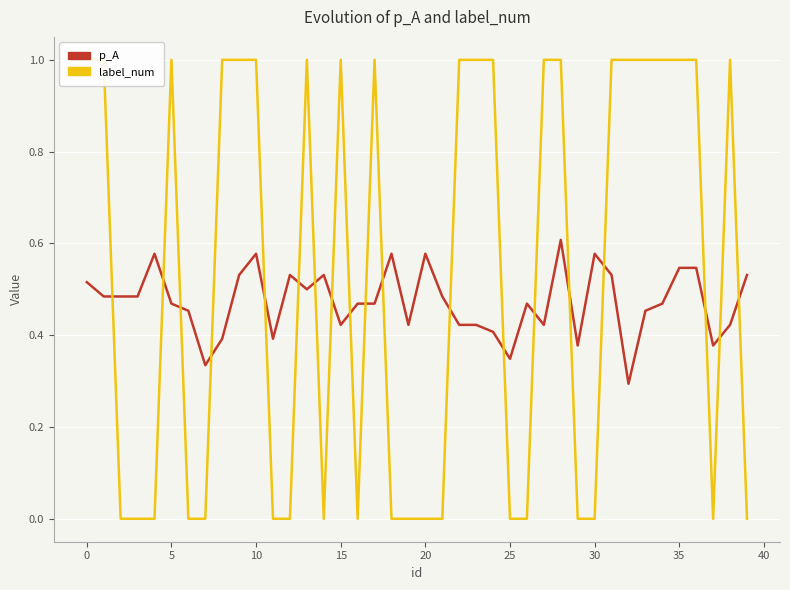

The value of label_num at 30 is 0.0. True or false?

True